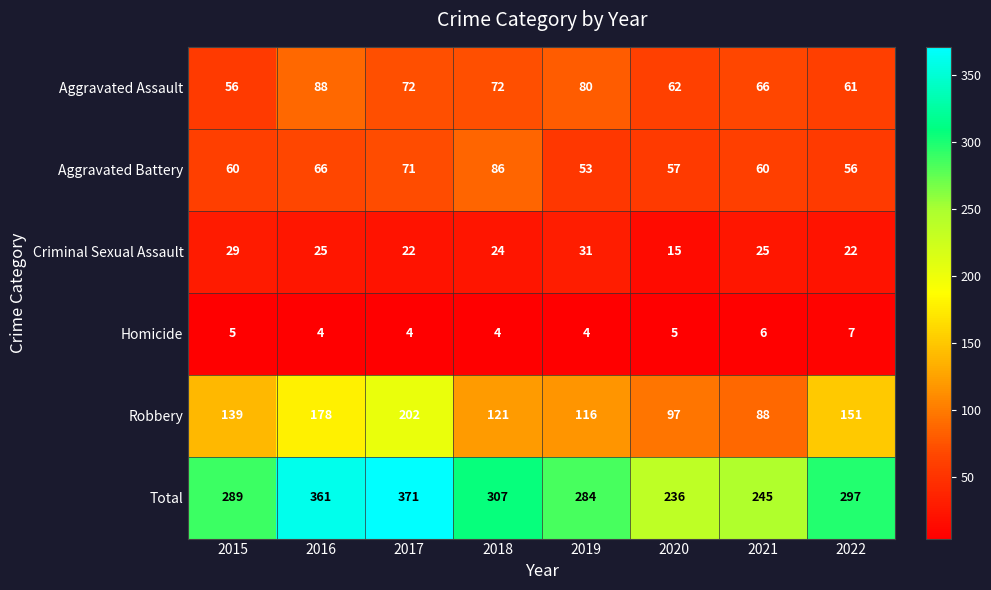

What is the lowest value of the Robbery series?

88